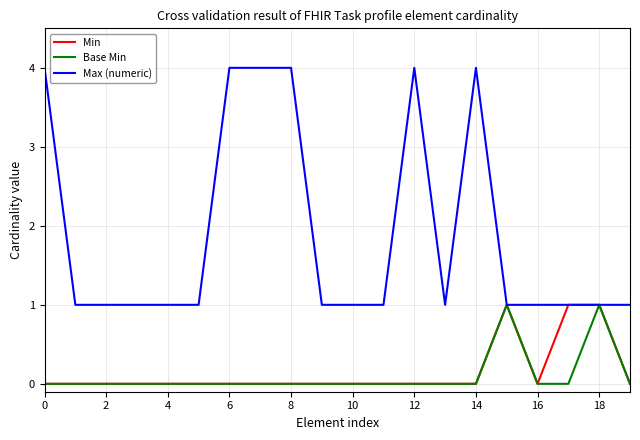

Which series has the largest total across all categories?

Max (numeric)